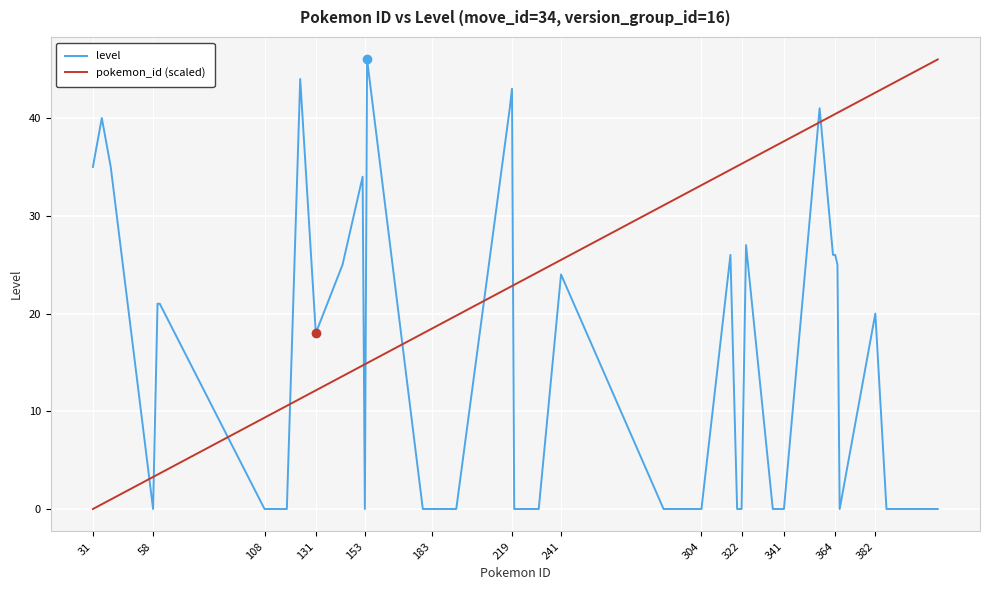

Rank the series by their average value, from lowest to highest.

level, pokemon_id (scaled)